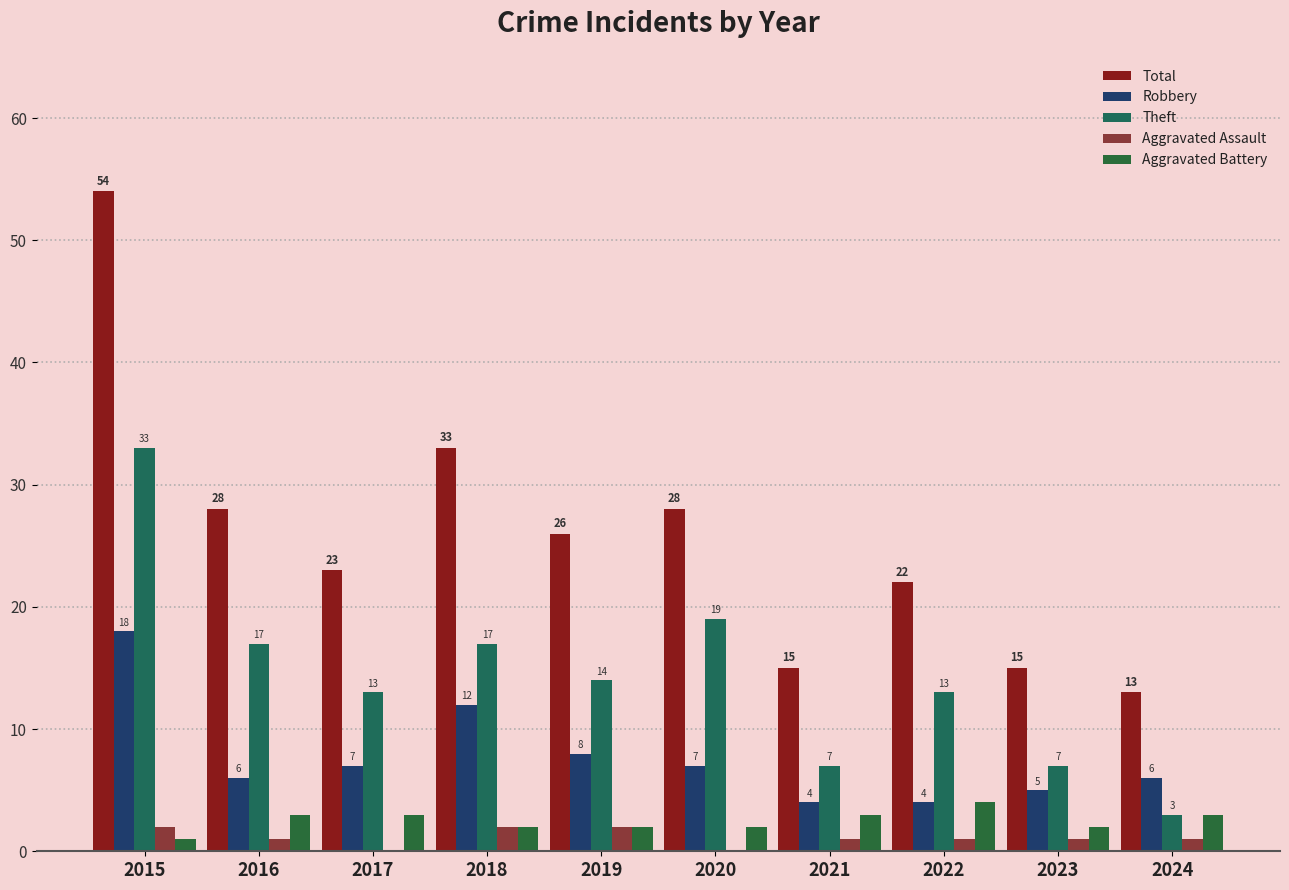

Rank the series at 2021 from highest to lowest value.

Total, Theft, Robbery, Aggravated Battery, Aggravated Assault